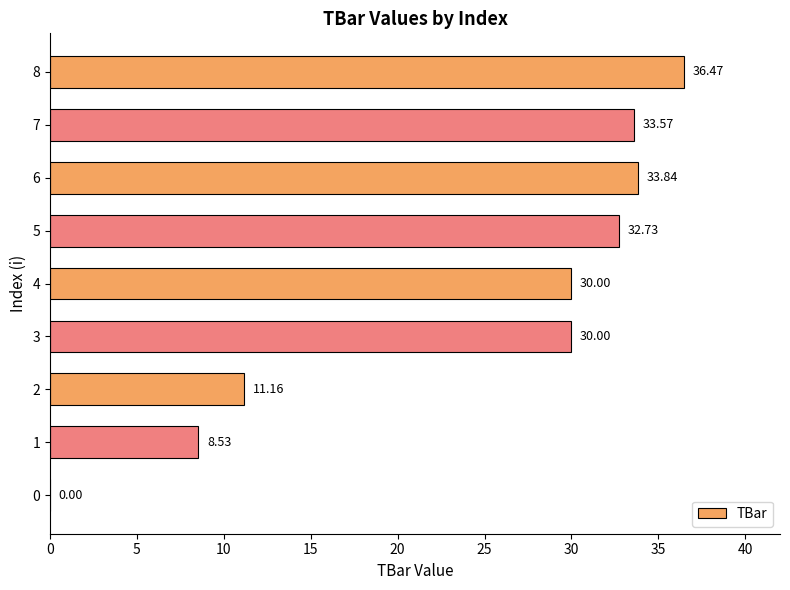

What is the sum of the values at 0 and 5?

32.7